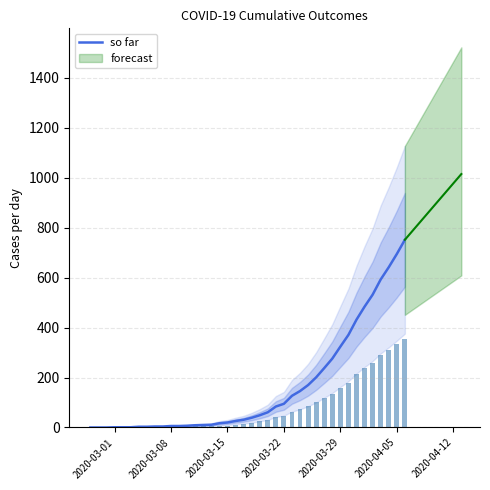

The value at 37 is 364. True or false?

False